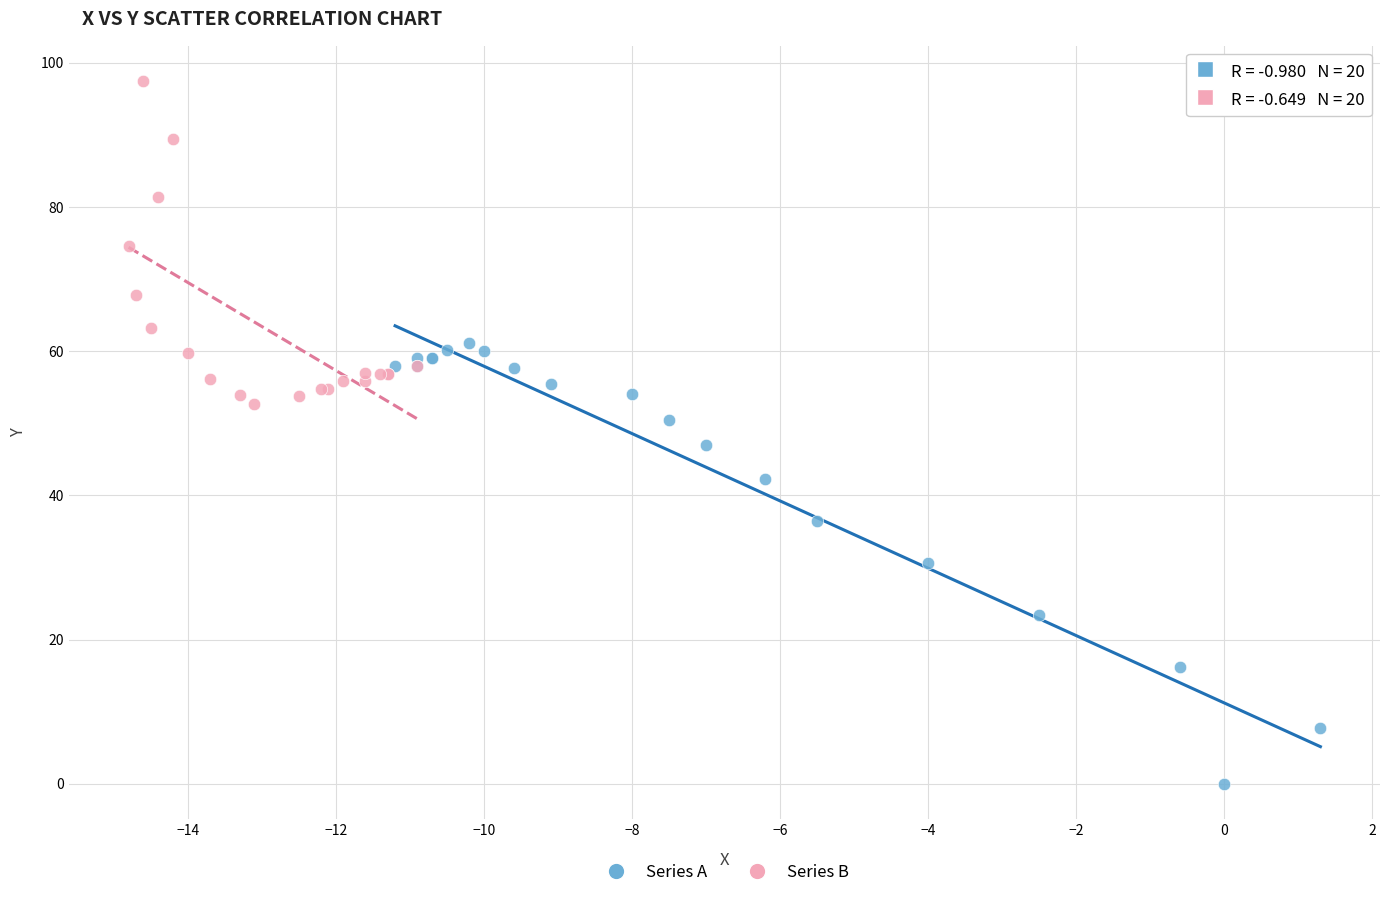

Which series contains the highest Y value?

Series B